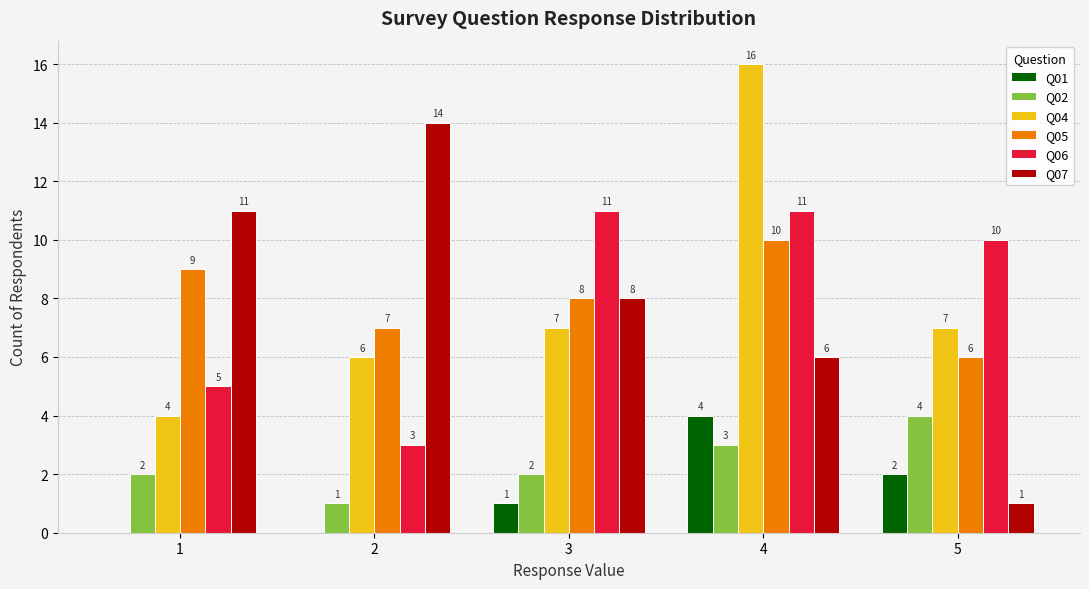

The Q04 series shows 7 at 5. True or false?

True